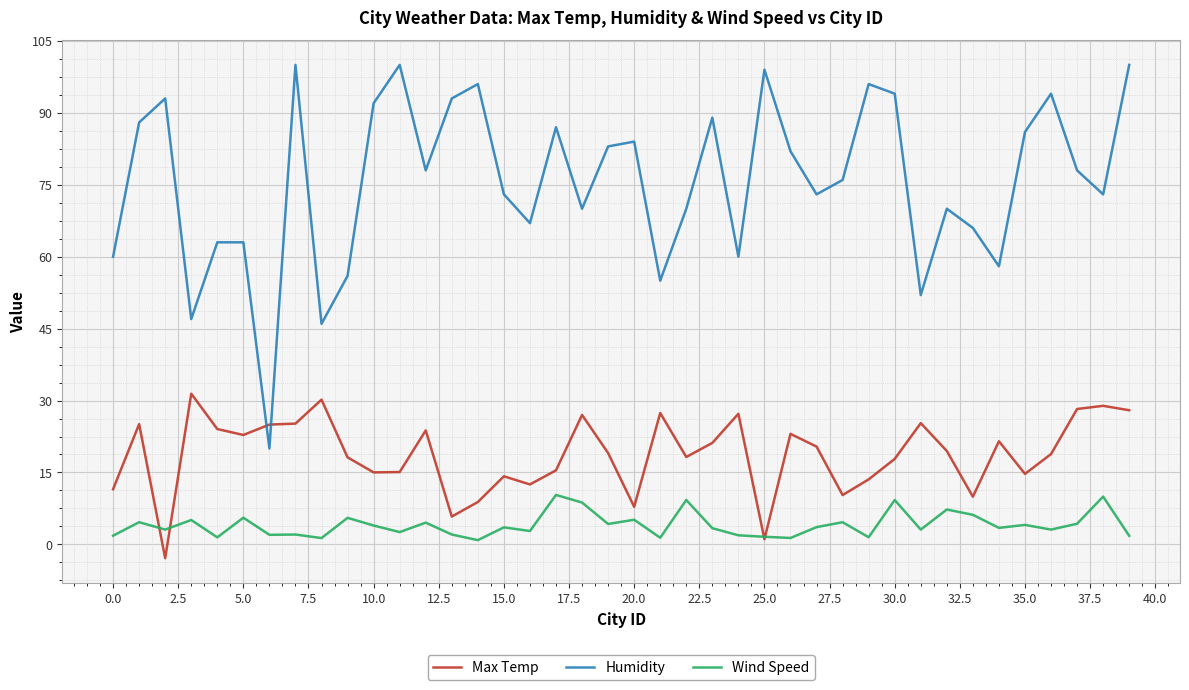

True or false: Humidity and Wind Speed intersect in this chart.

False